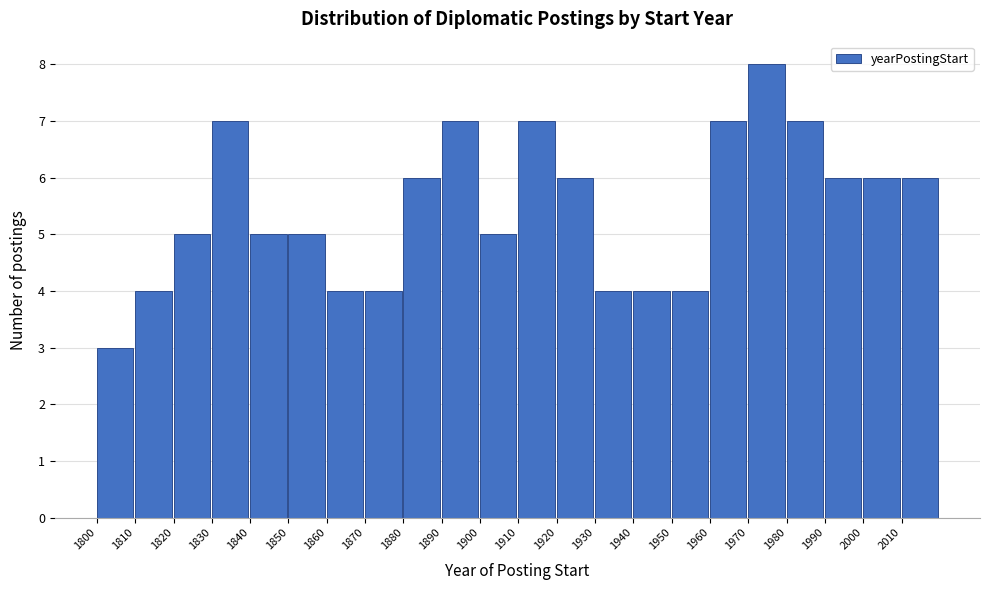

Reading left to right, transcribe this chart: for each bar, give the range it covers on the x-axis and its height. The values are not printed on the chart, so give them approximately, as read against the axis.

1800 to 1810: 3
1810 to 1820: 4
1820 to 1830: 5
1830 to 1840: 7
1840 to 1850: 5
1850 to 1860: 5
1860 to 1870: 4
1870 to 1880: 4
1880 to 1890: 6
1890 to 1900: 7
1900 to 1910: 5
1910 to 1920: 7
1920 to 1930: 6
1930 to 1940: 4
1940 to 1950: 4
1950 to 1960: 4
1960 to 1970: 7
1970 to 1980: 8
1980 to 1990: 7
1990 to 2000: 6
2000 to 2010: 6
2010 to 2020: 6